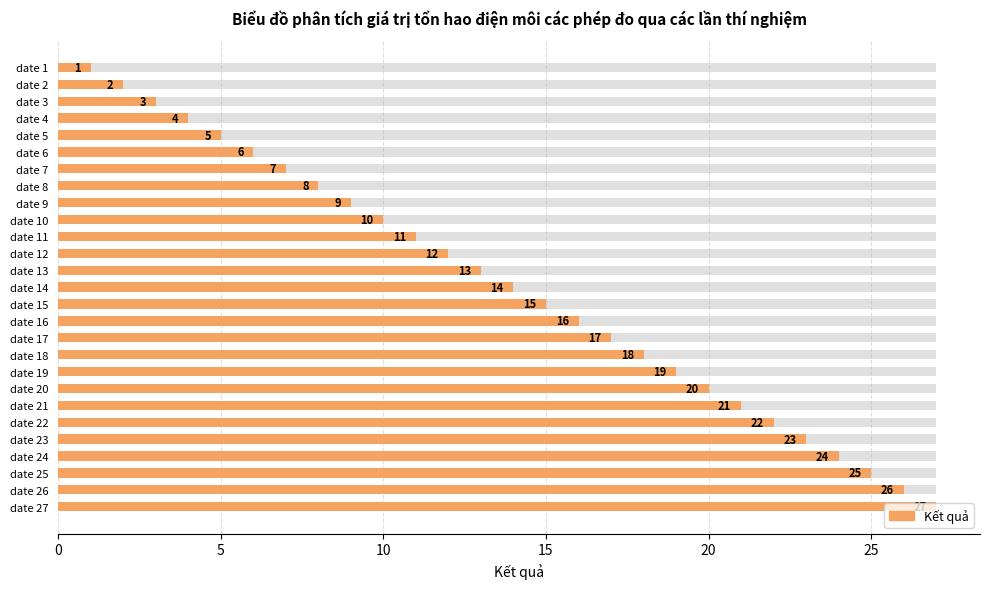

Read the value at date 27, to the nearest 10.

30